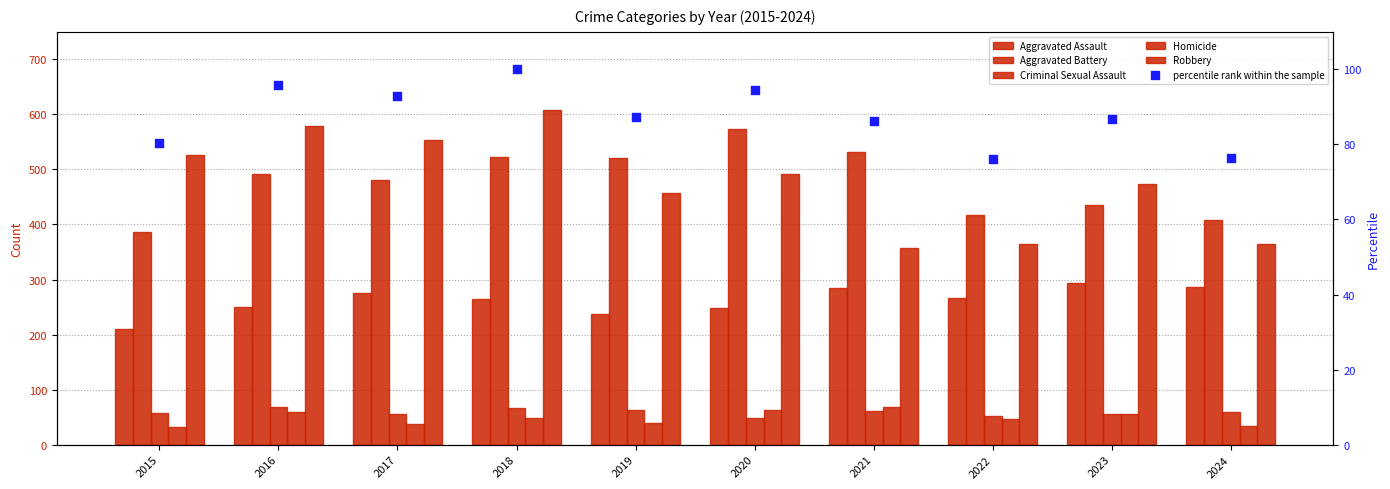

Which series reaches the maximum Y coordinate?

Robbery